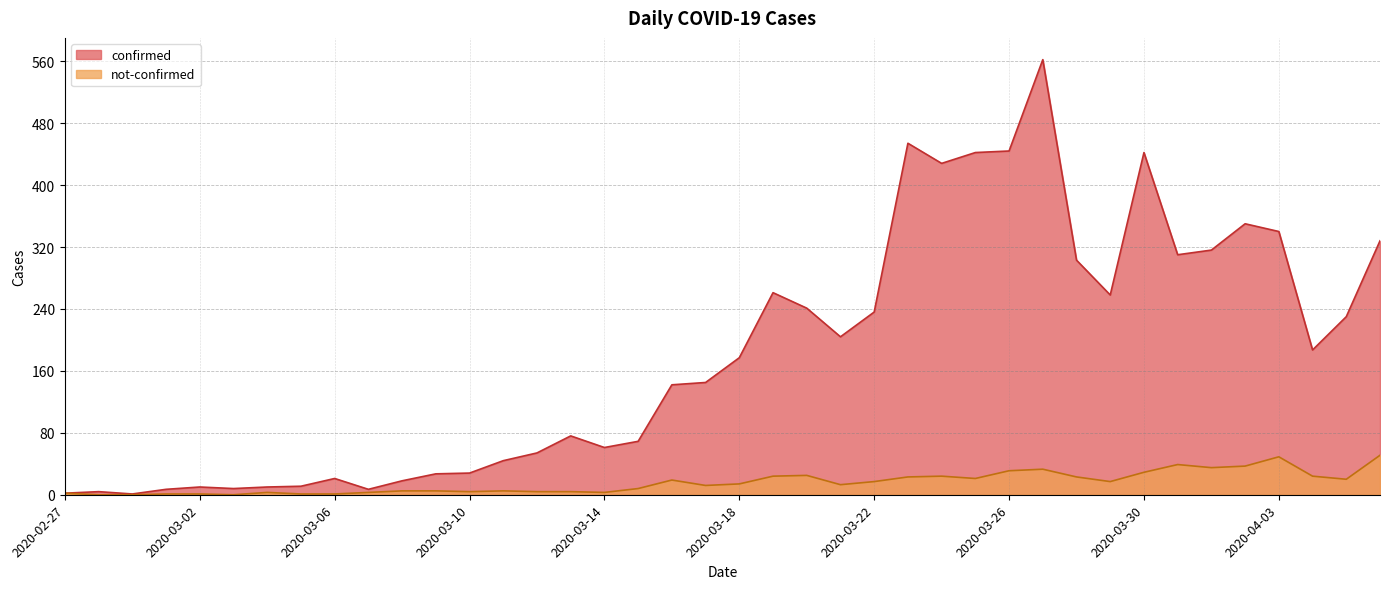

What is the average value of the not-confirmed series?

16